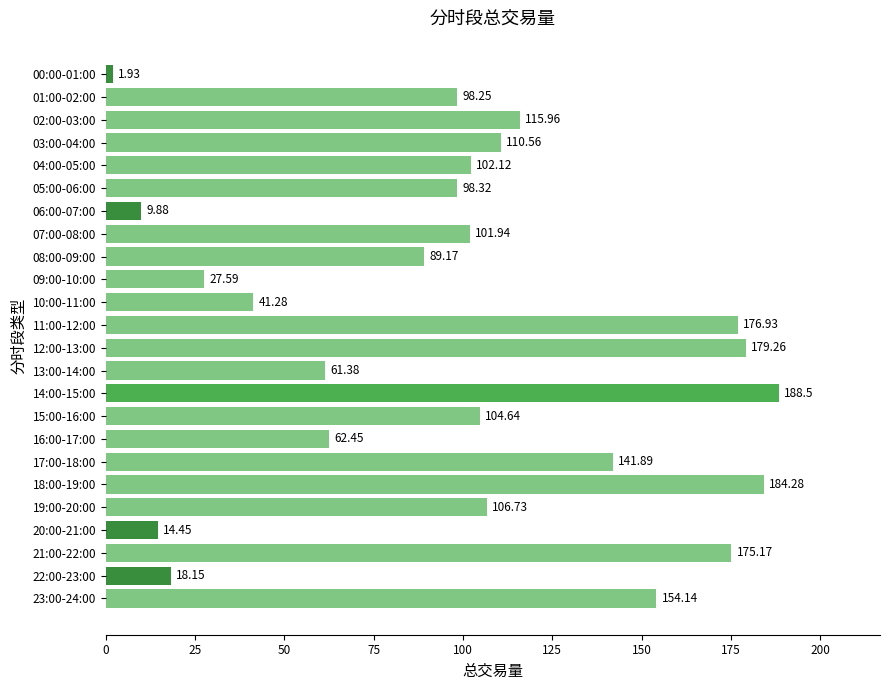

What is the change in value from 12:00-13:00 to 14:00-15:00?

+9.2